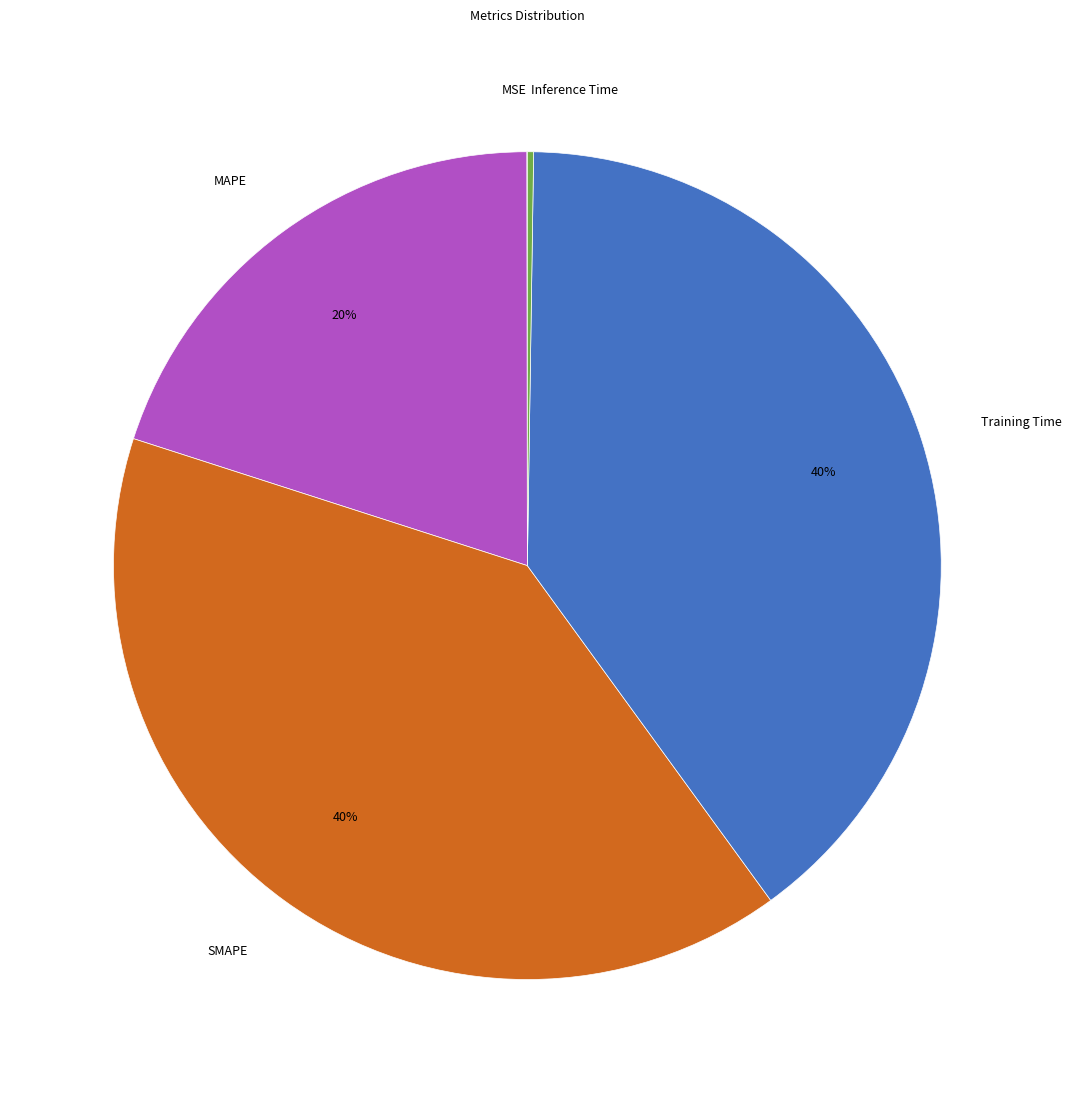

To the nearest percent, what is the average slice percentage?

20%